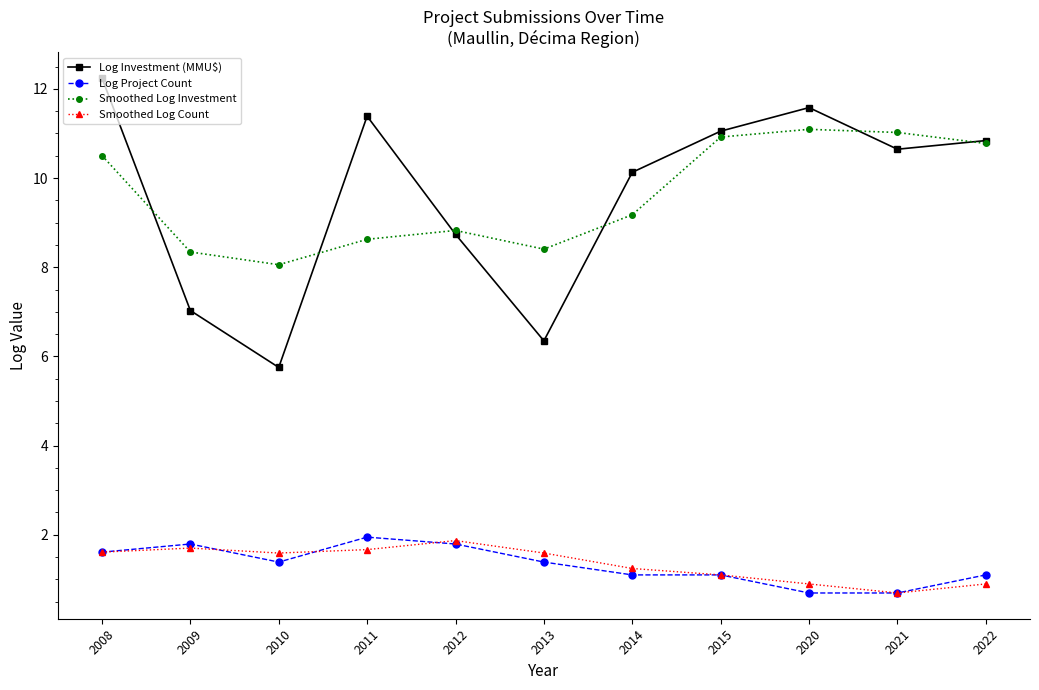

What is the difference between the highest and lowest values at 2014?

9.0